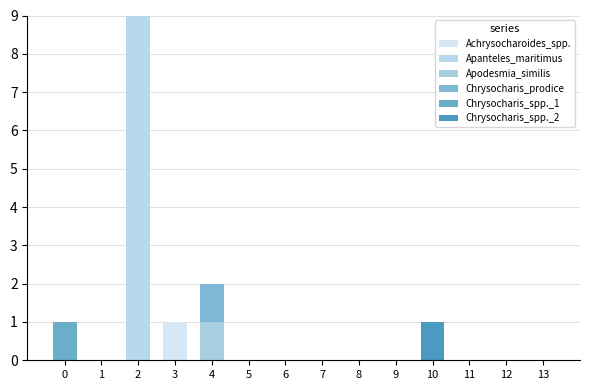

Are the bars grouped side by side (vs. stacked)?

No